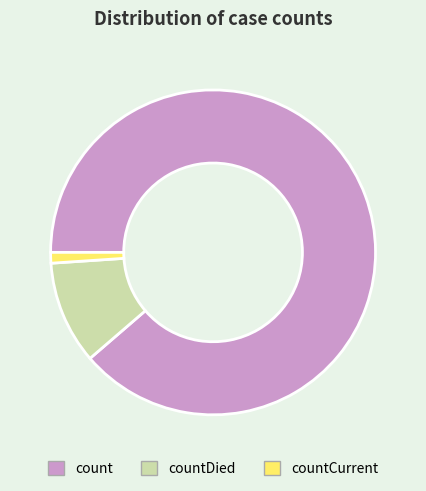

How many segments does this pie chart have?

3